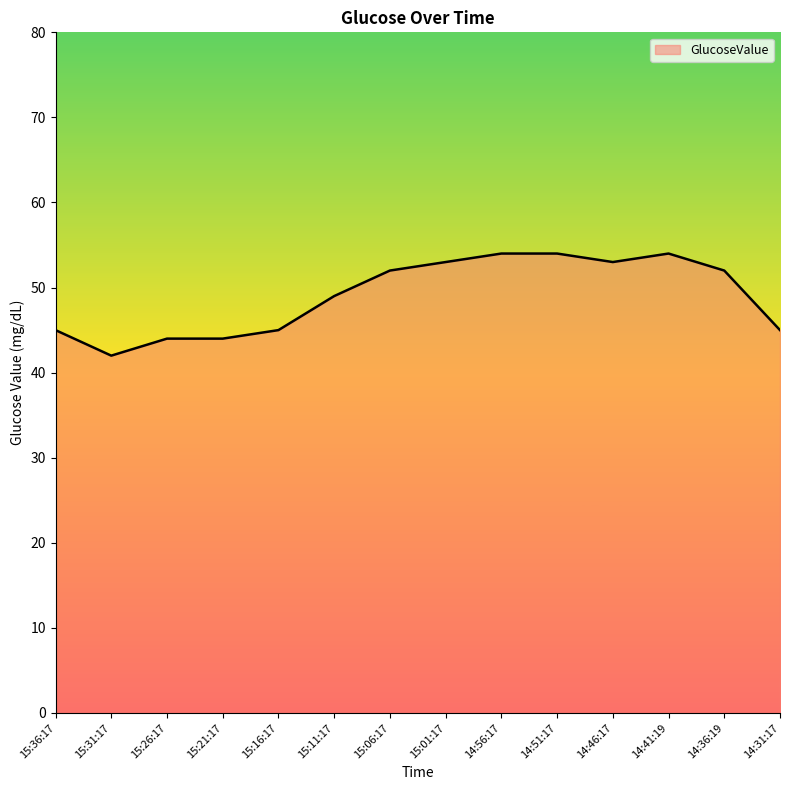

Where is the data nearest to the value 48?

15:11:17